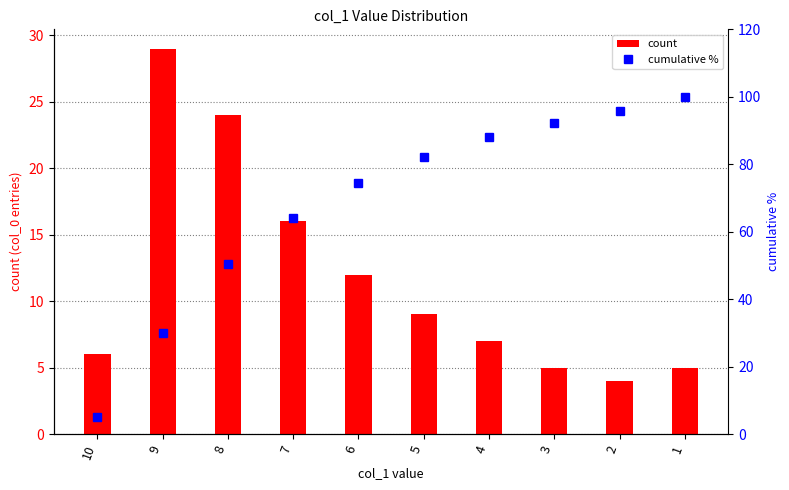

True or false: count has a value of 7.0 at 4.

True